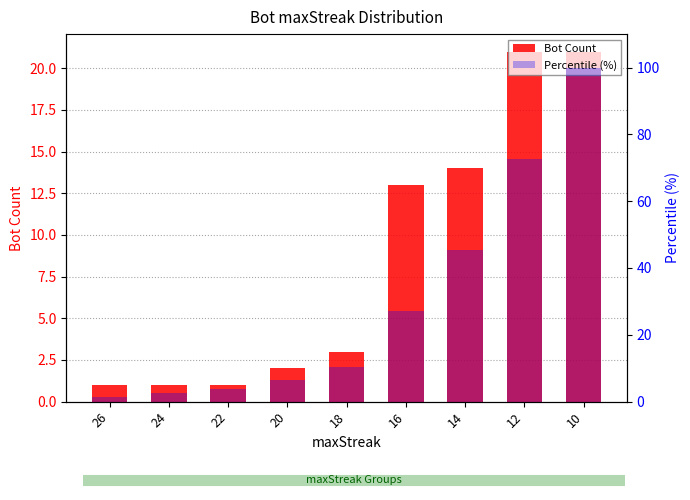

List the labels in order of Bot Count value, smallest first.

26, 24, 22, 20, 18, 16, 14, 12, 10